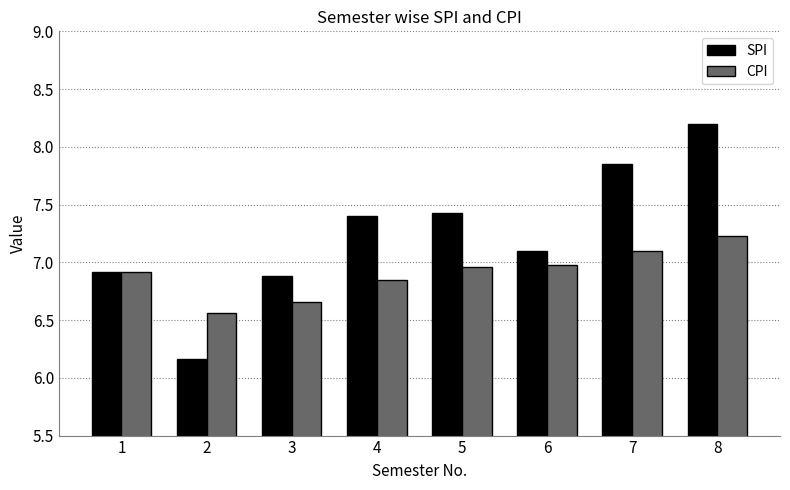

What is the approximate value of SPI at 5?

7.4